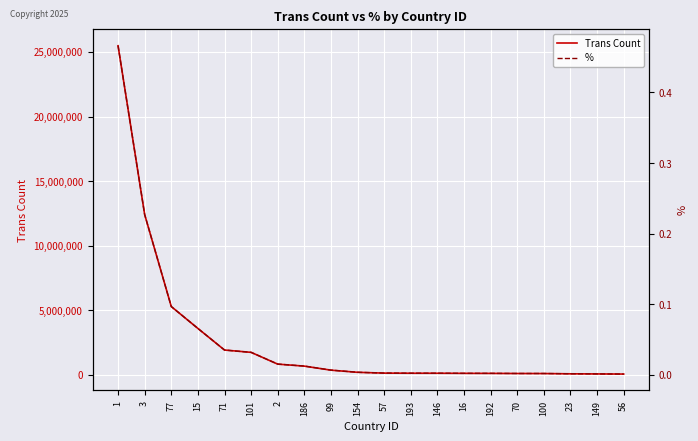

Rank the categories by % value from highest to lowest.

1, 3, 77, 15, 71, 101, 2, 186, 99, 154, 57, 193, 146, 16, 192, 70, 100, 23, 149, 56